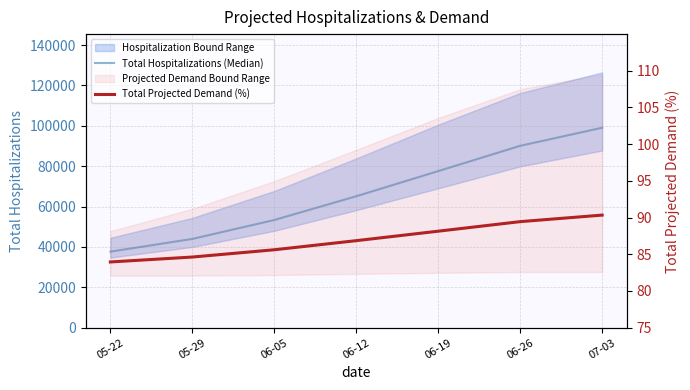

True or false: Total Hospitalizations (Median) and Total Projected Demand (%) cross at least once.

False